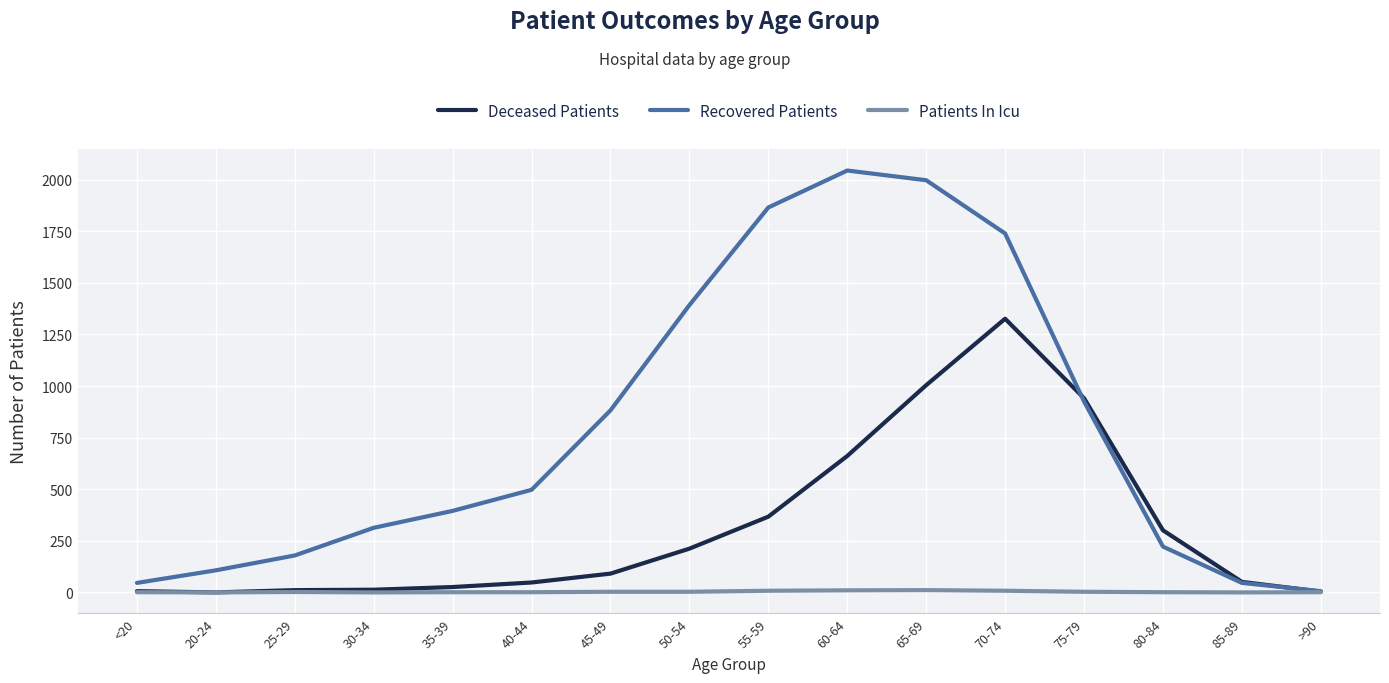

Which series changed the most between 60-64 and >90?

Recovered Patients